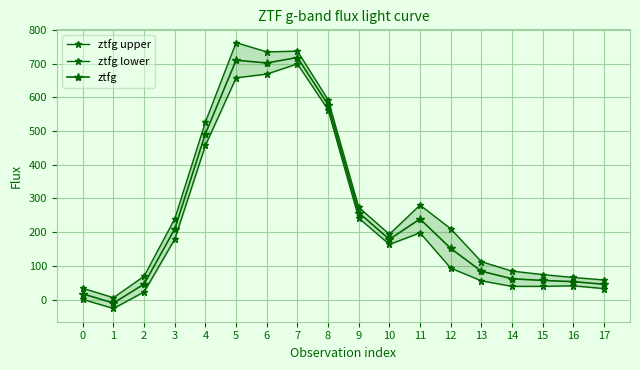

In ztfg lower, how many points are higher than both neighbors (excluding endpoints)?

3